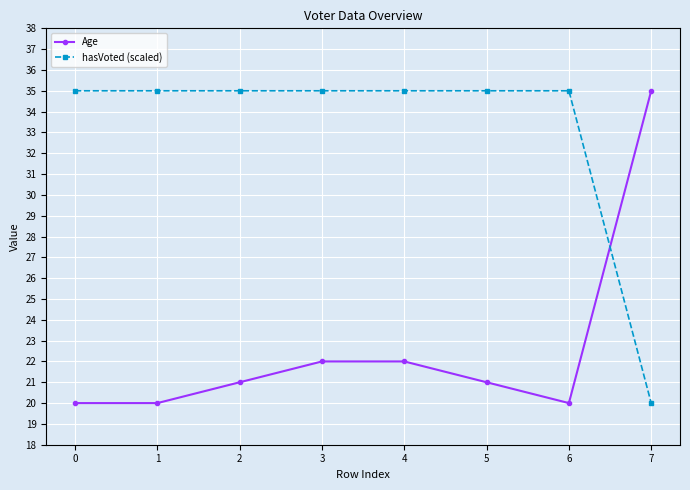

Read the hasVoted (scaled) value at 4, to the nearest 5.

35